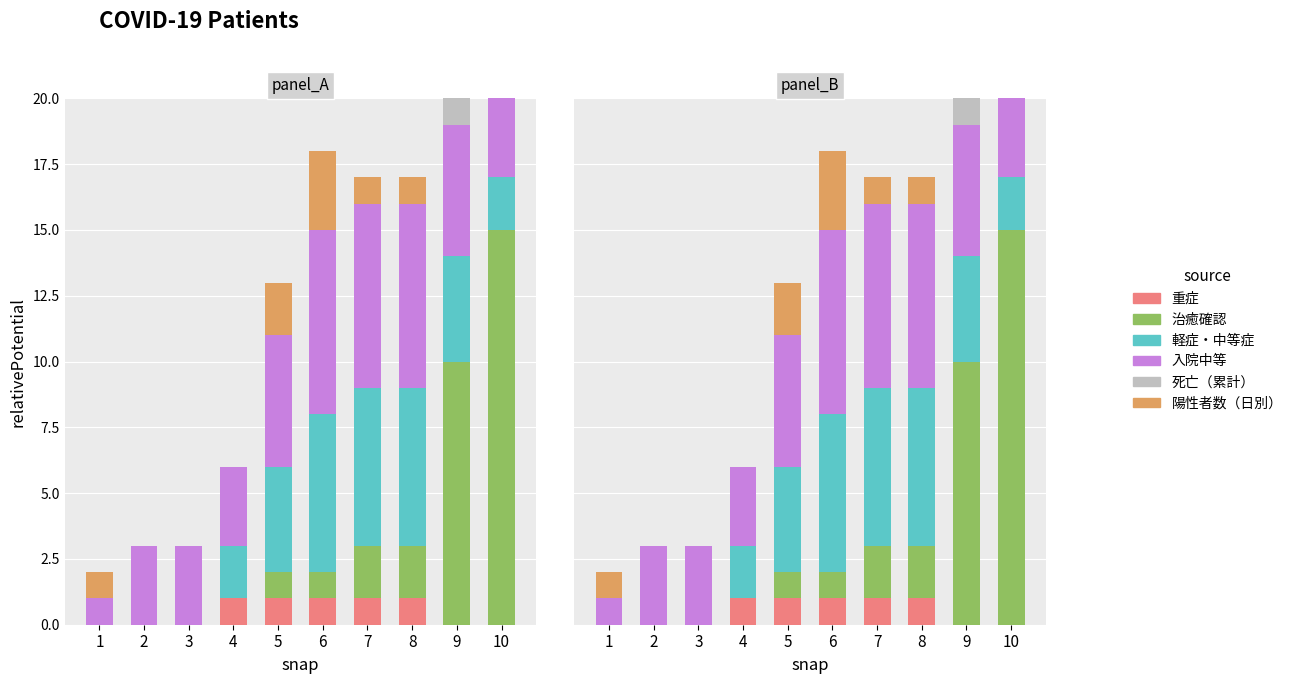

Which has a higher value, 6 or 8?

6